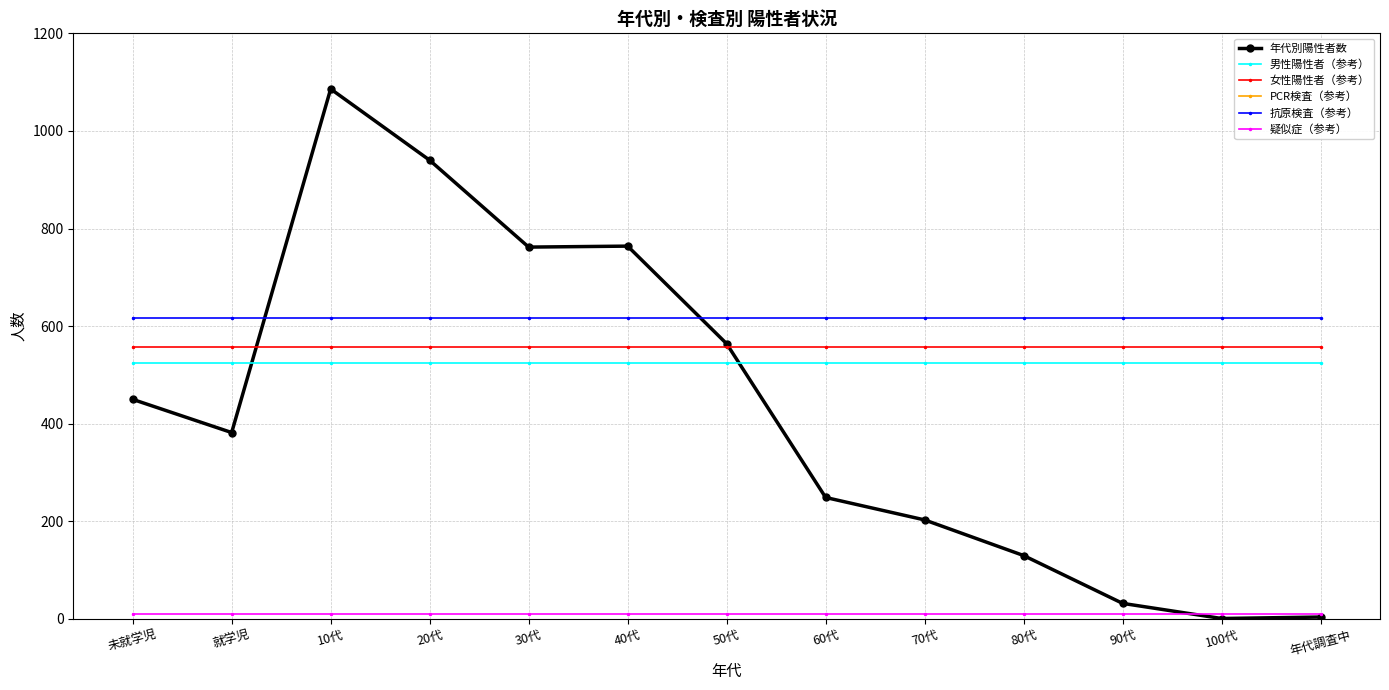

In 年代別陽性者数, how many points are higher than both neighbors (excluding endpoints)?

2